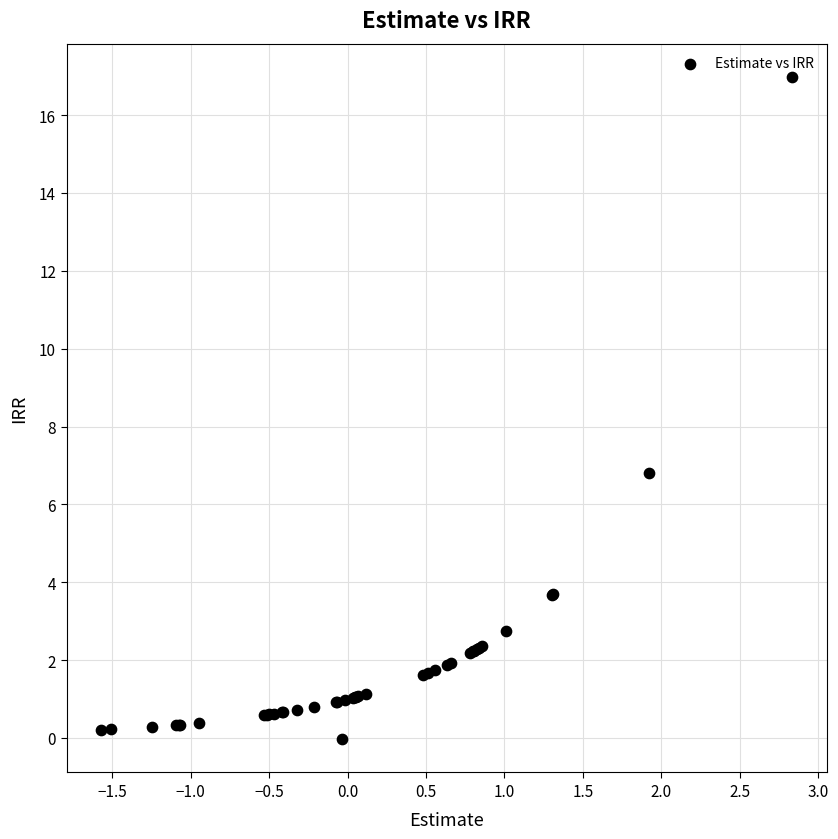

What Y value in the scatter plot is closest to 8?

6.8